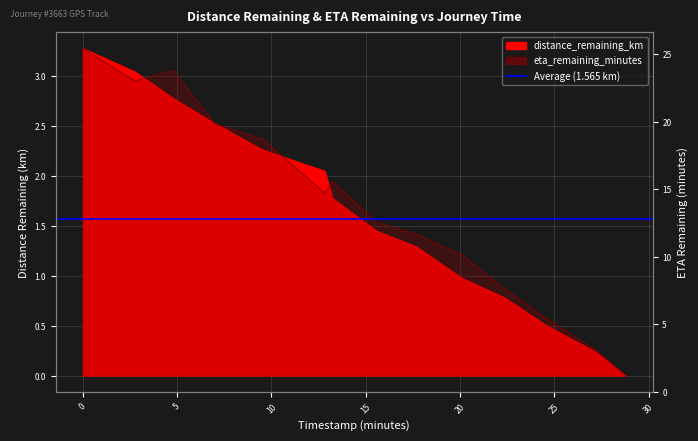

What are all the series names shown in the legend?

distance_remaining_km, eta_remaining_minutes